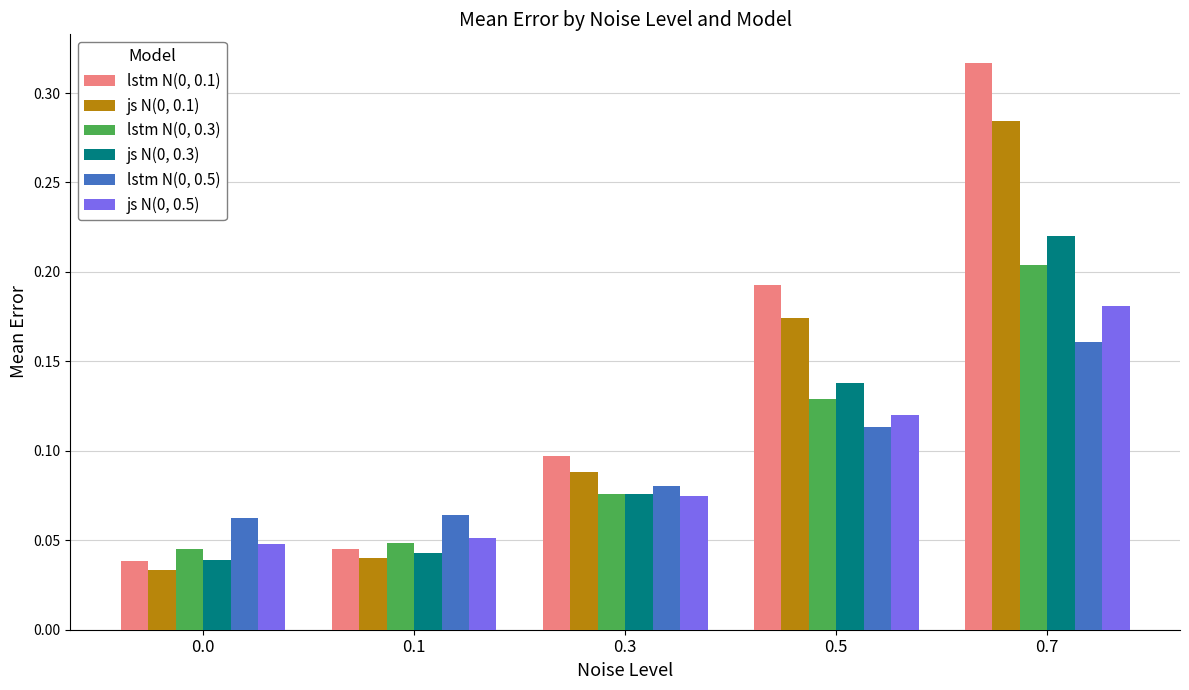

Are the bars grouped side by side (vs. stacked)?

Yes